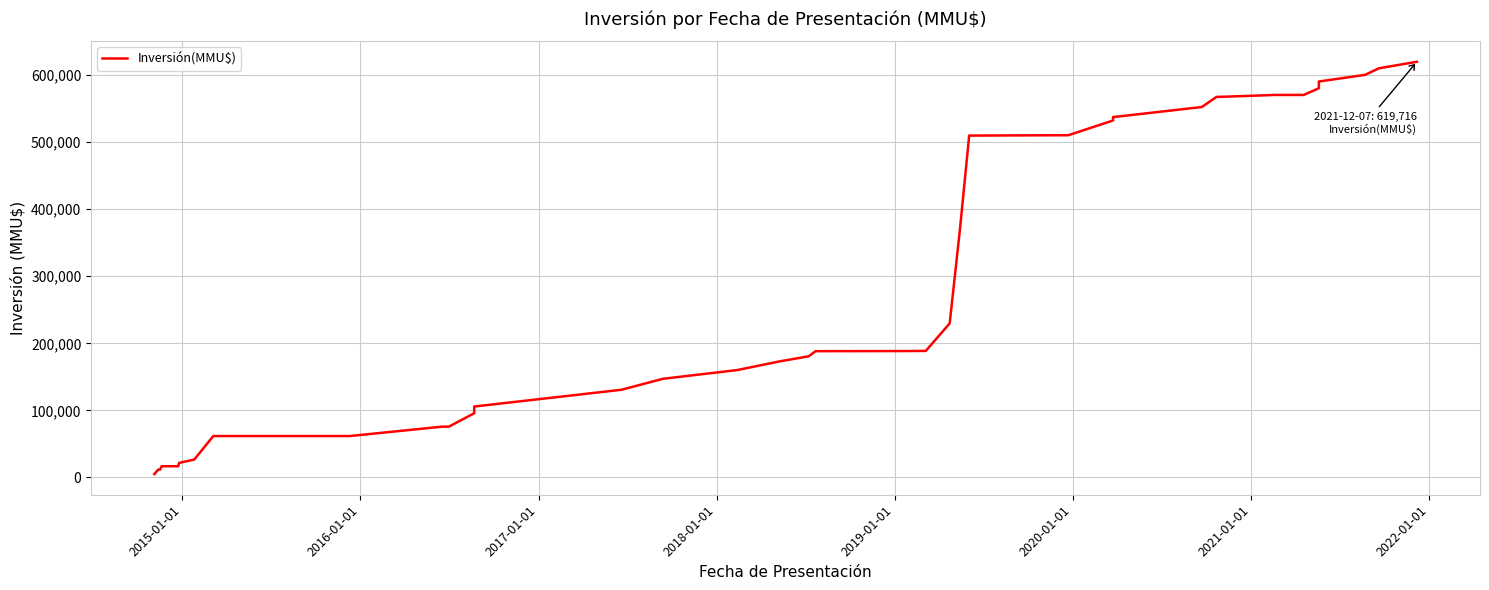

Does the chart have visible grid lines?

Yes